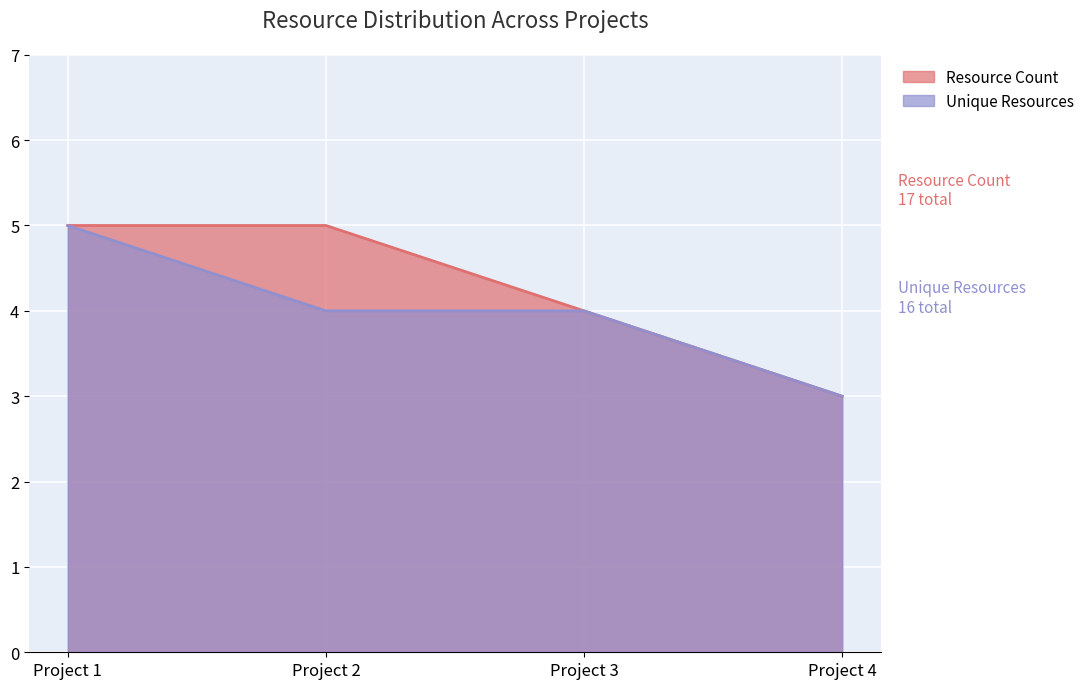

Which label corresponds to the smallest value in the chart?

Project 4